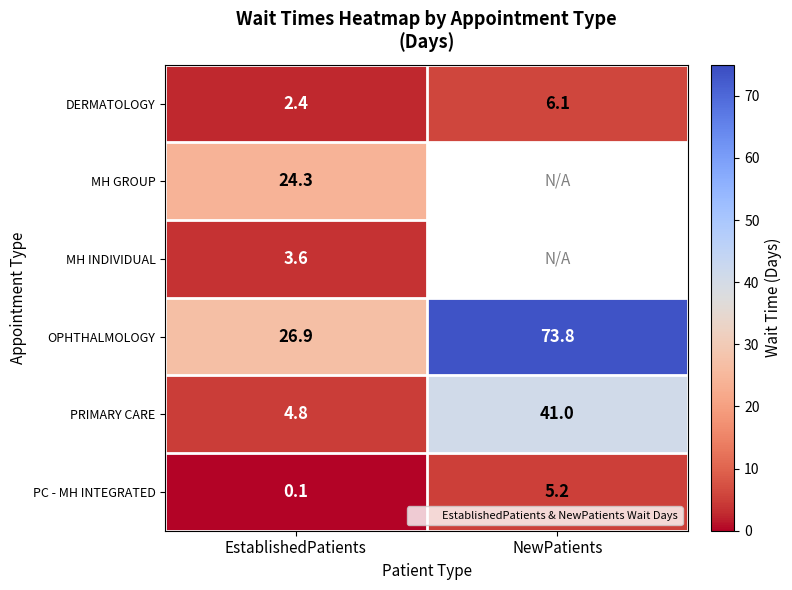

Between NewPatients and EstablishedPatients, which is larger?

NewPatients